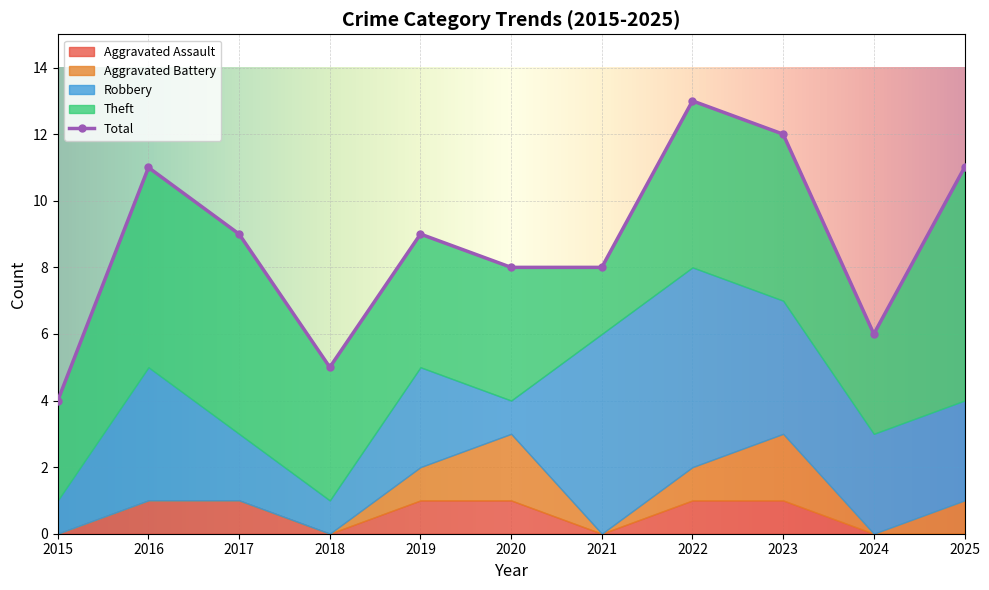

True or false: Aggravated Assault has more than 2 points higher than both neighbors.

False